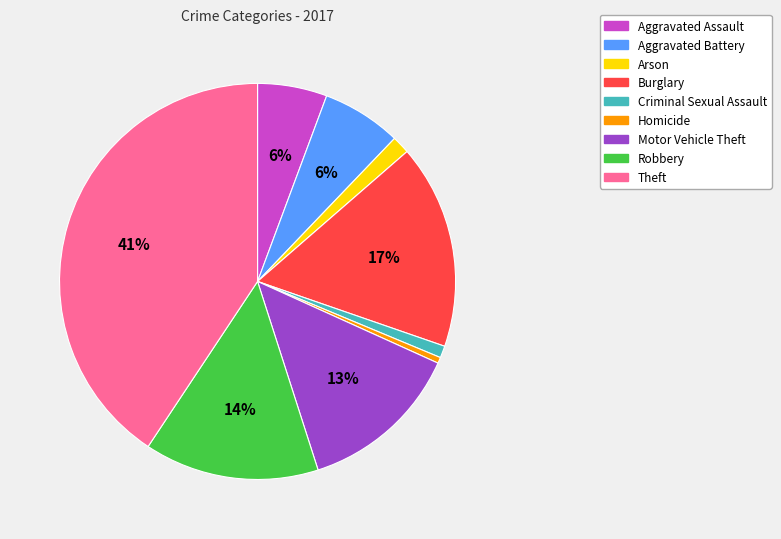

Count the number of slices in the pie.

9